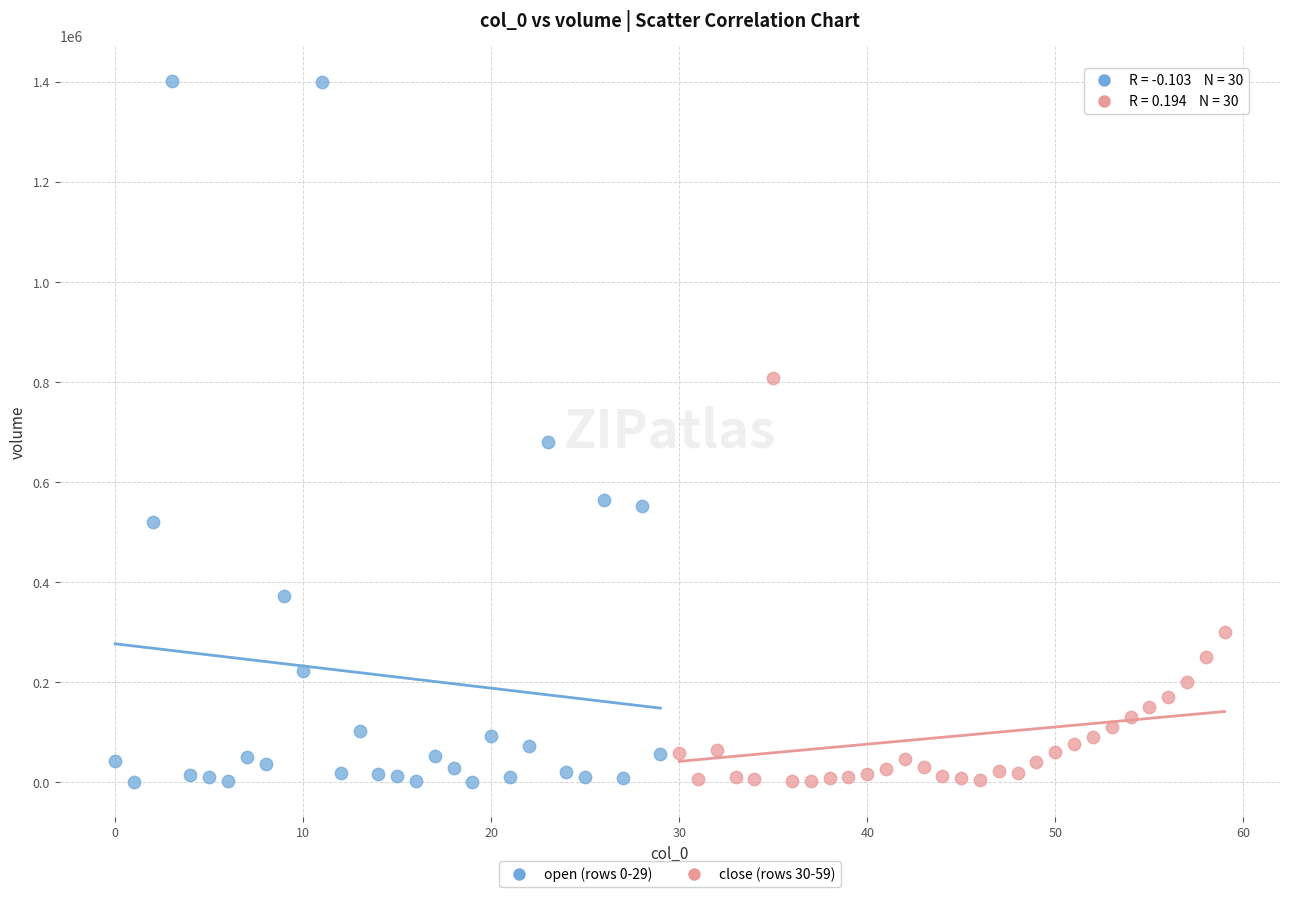

Which series has the largest Y range (max minus min)?

open (rows 0-29)